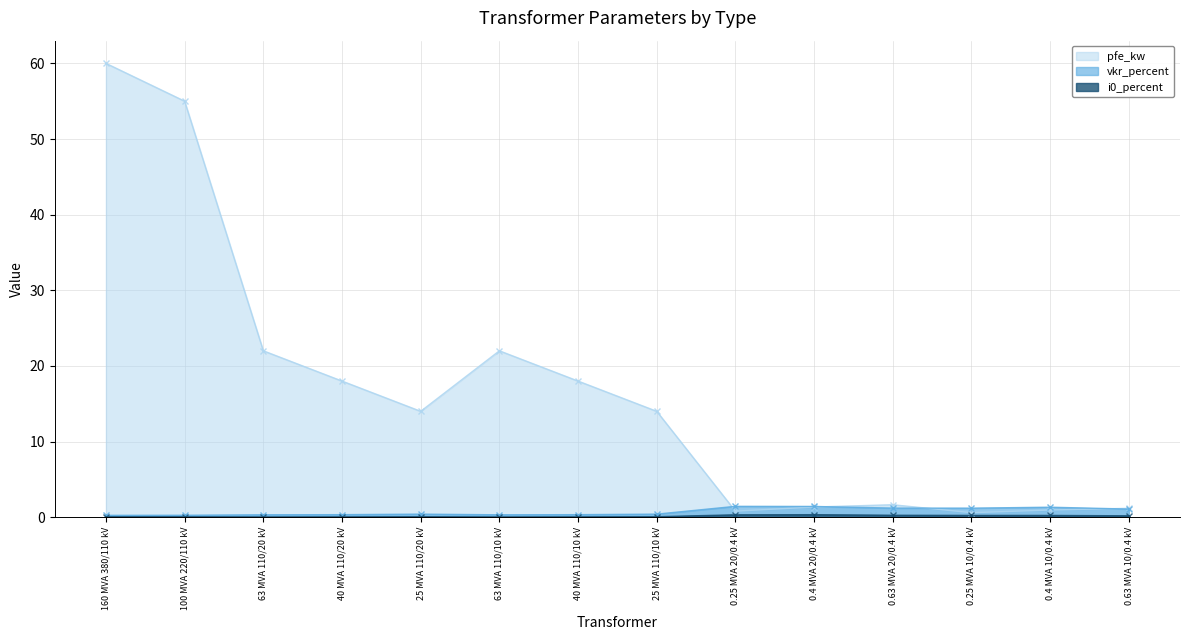

True or false: vkr_percent and i0_percent cross at least once.

False